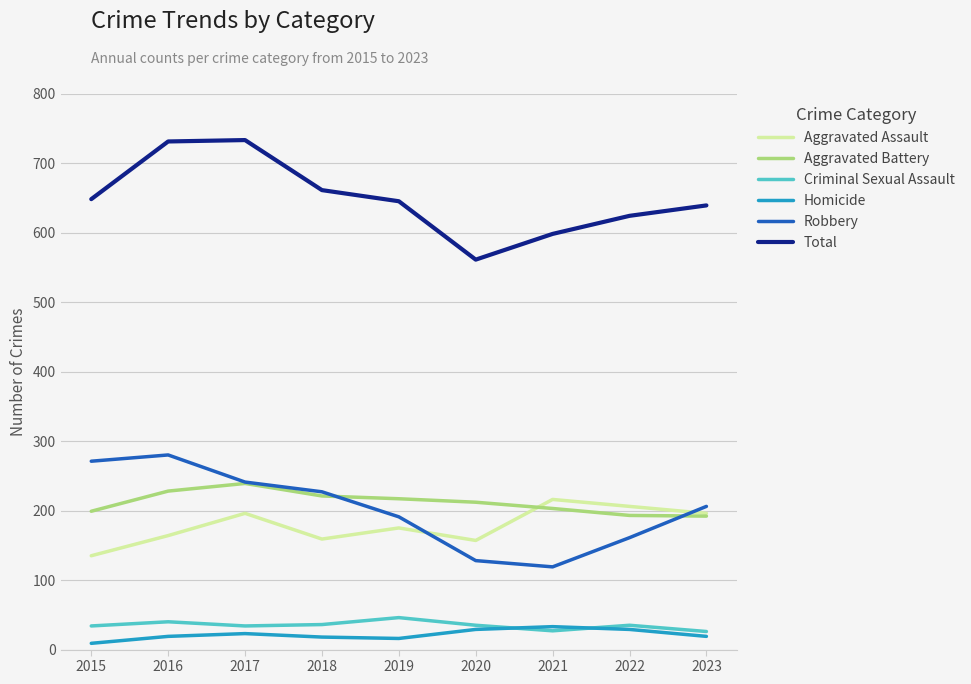

What is the average value of the Aggravated Assault series?

178